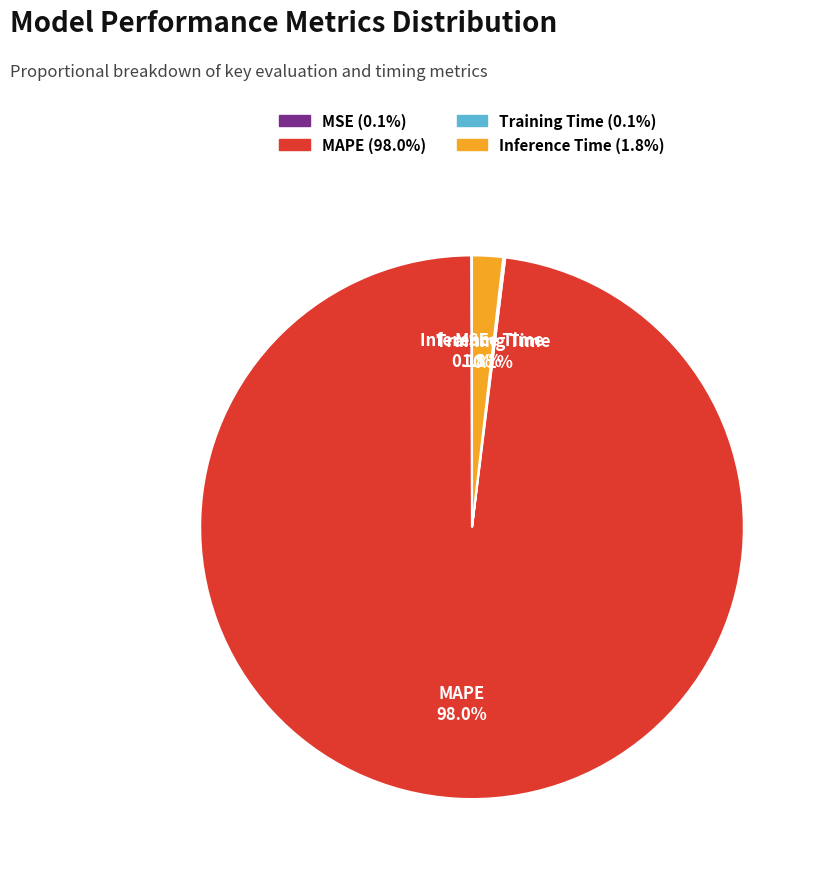

What is the largest slice in the pie chart?

MAPE